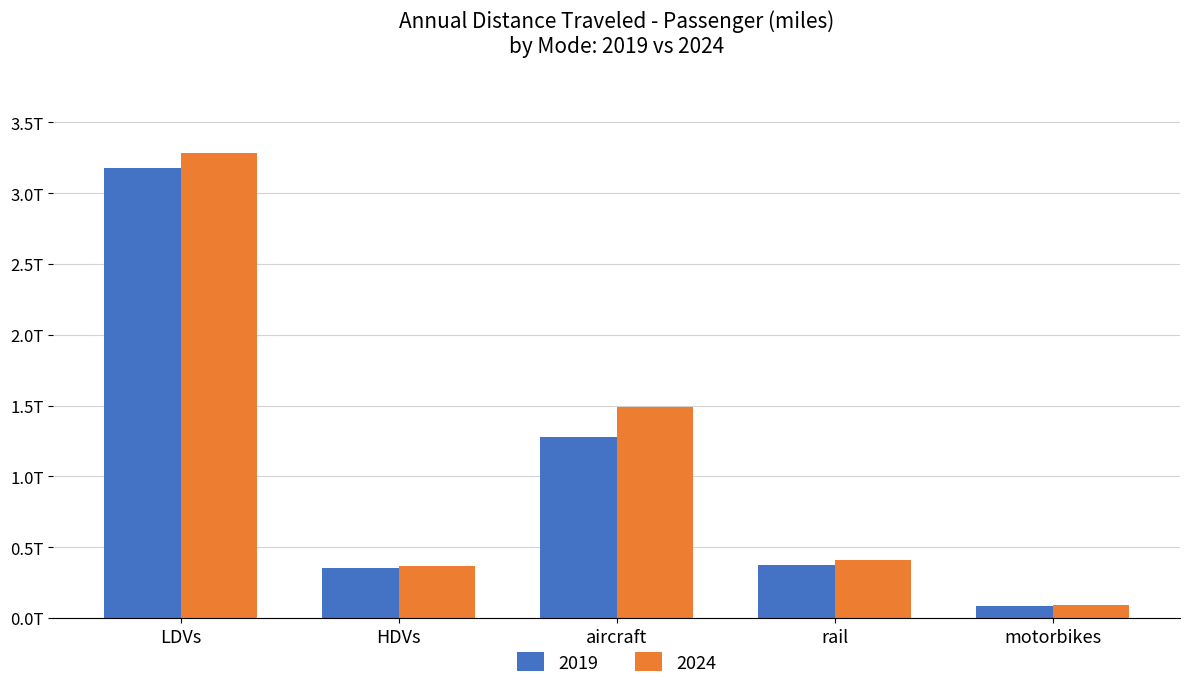

The 2019 series shows 376126949288.7 at rail. True or false?

True